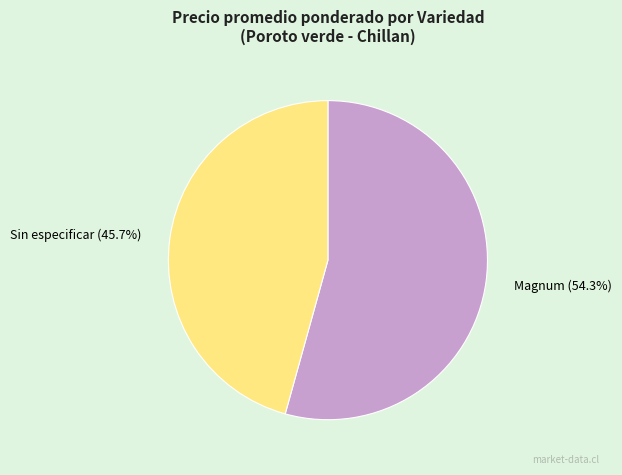

Rank the categories by value from lowest to highest.

Sin especificar, Magnum